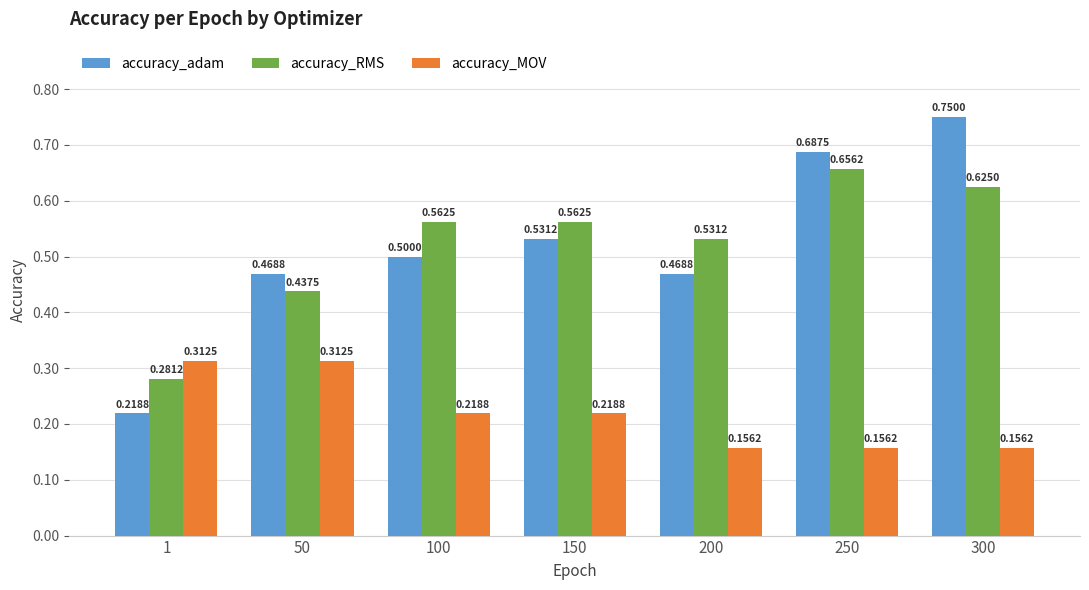

Which series has the widest spread of values?

accuracy_adam